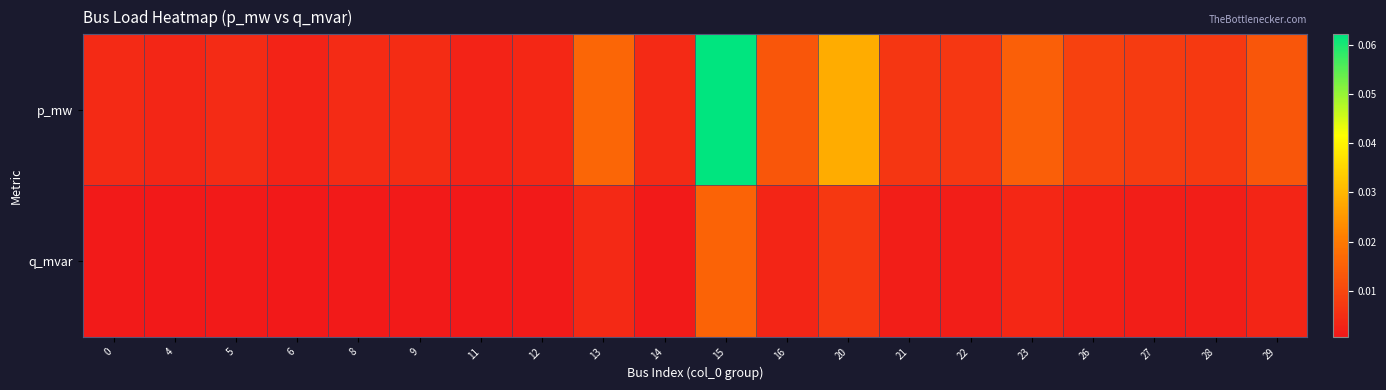

Reading left to right, extract all data points from this chart.

p_mw: 0=0.0	4=0.0	5=0.0	6=0.0	8=0.0	9=0.0	11=0.0	12=0.0	13=0.0	14=0.0	15=0.1	16=0.0	20=0.0	21=0.0	22=0.0	23=0.0	26=0.0	27=0.0	28=0.0	29=0.0
q_mvar: 0=0.0	4=0.0	5=0.0	6=0.0	8=0.0	9=0.0	11=0.0	12=0.0	13=0.0	14=0.0	15=0.0	16=0.0	20=0.0	21=0.0	22=0.0	23=0.0	26=0.0	27=0.0	28=0.0	29=0.0